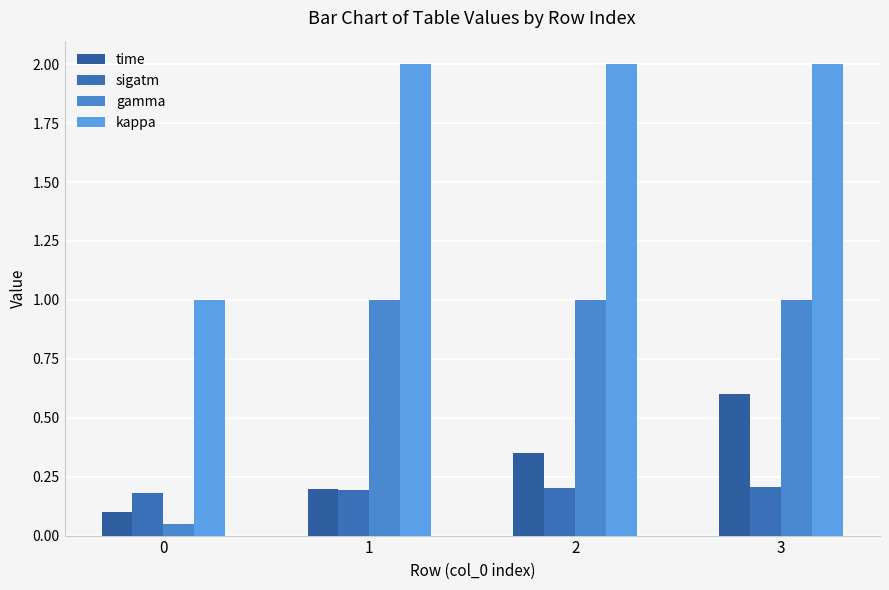

True or false: gamma has a value of 1.5 at 2.

False